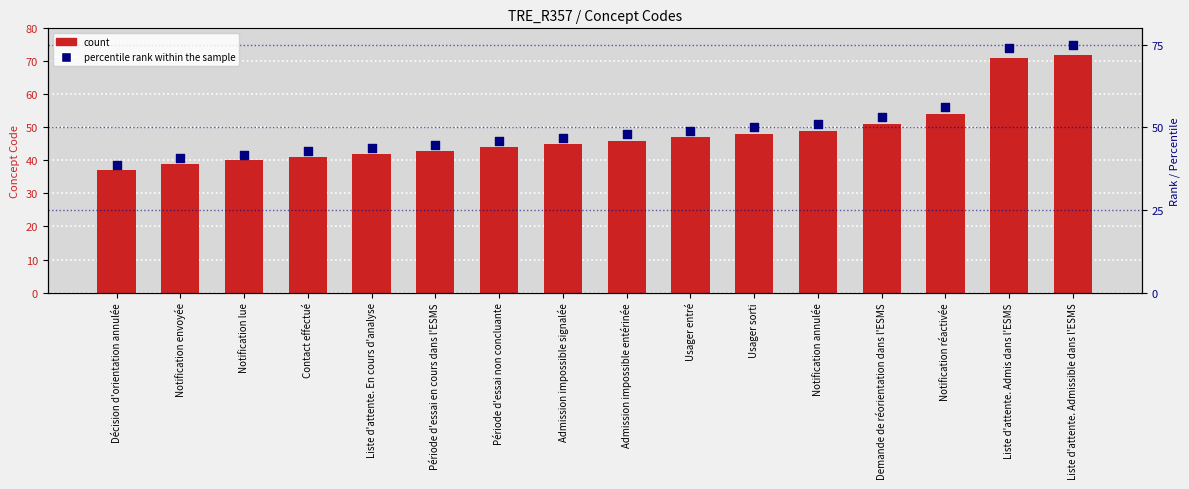

Which series has the largest total across all categories?

rank within sample